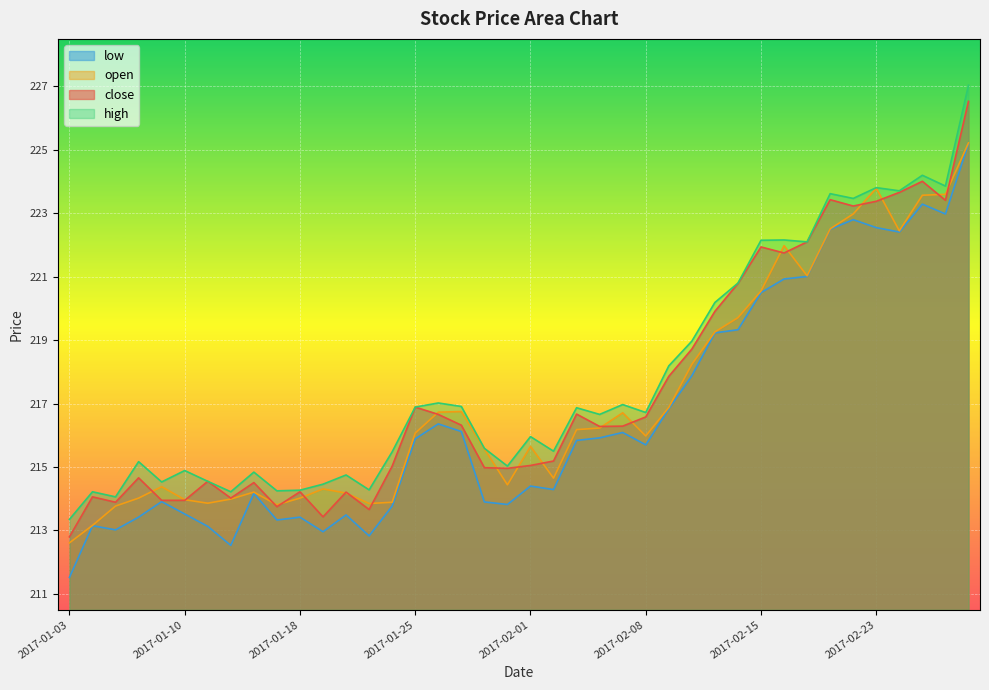

At which category is the sum across all series the highest?

2017-03-01